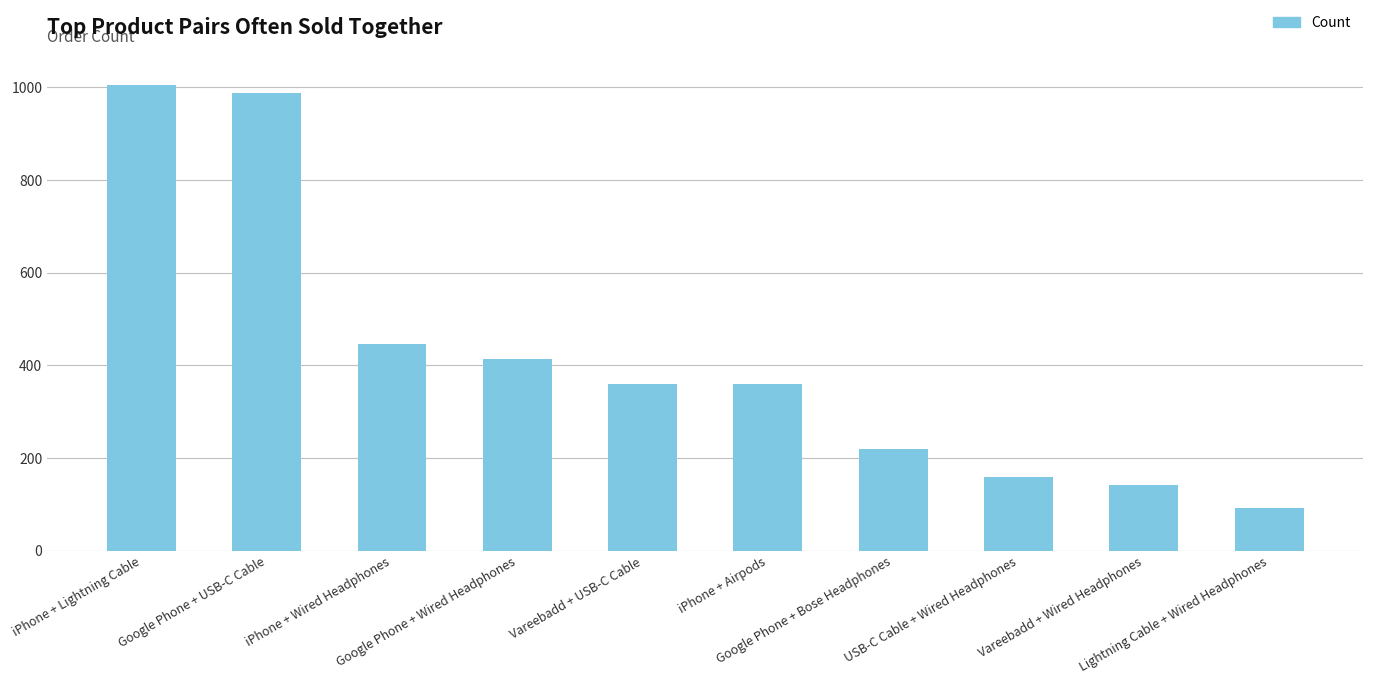

What is the minimum value shown in the chart?

92